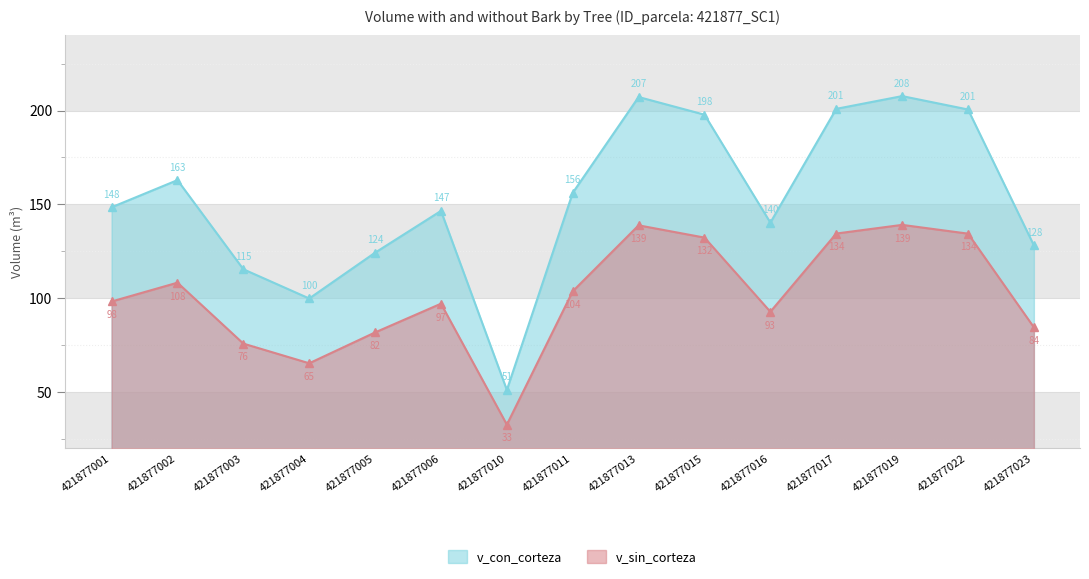

What is the spread (max minus min) of values at 421877023?

43.7